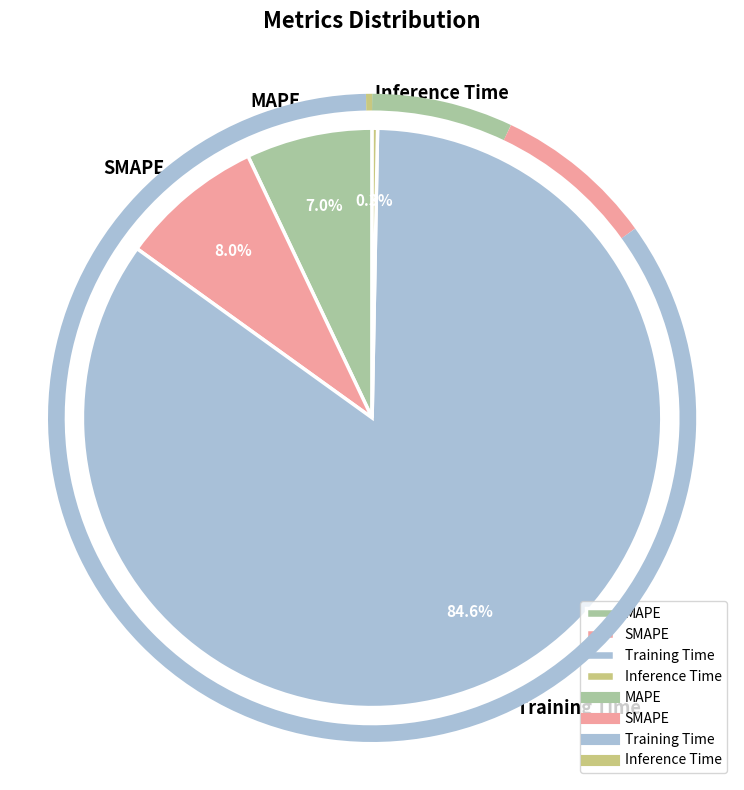

To the nearest percent, what is the average slice percentage?

25%